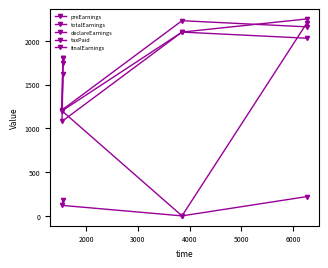

What is the value of the preEarnings point at the 1st from the left?

1800